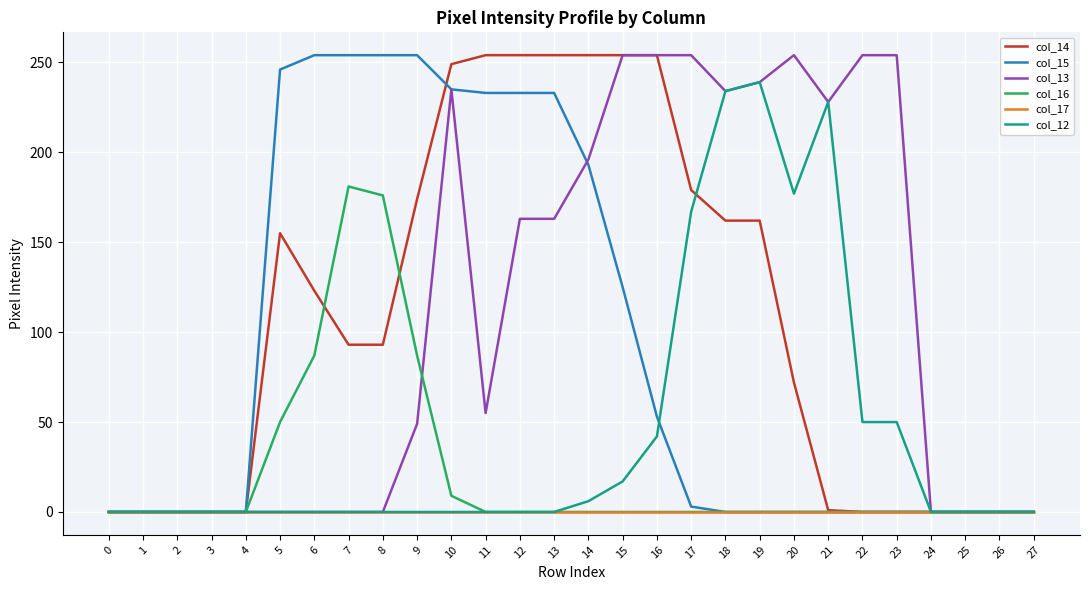

Is the value of col_15 at 8 greater than the value of col_12 at 26?

Yes